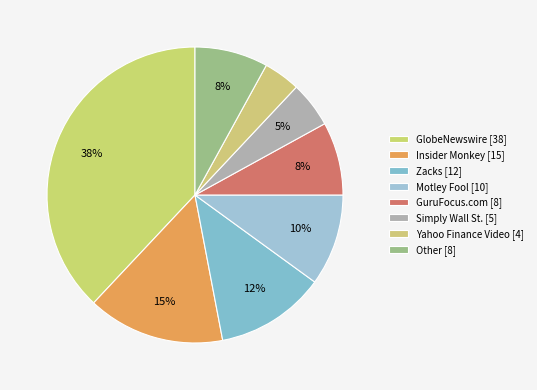

To the nearest percent, what is the combined percentage of Zacks and GuruFocus.com?

20%